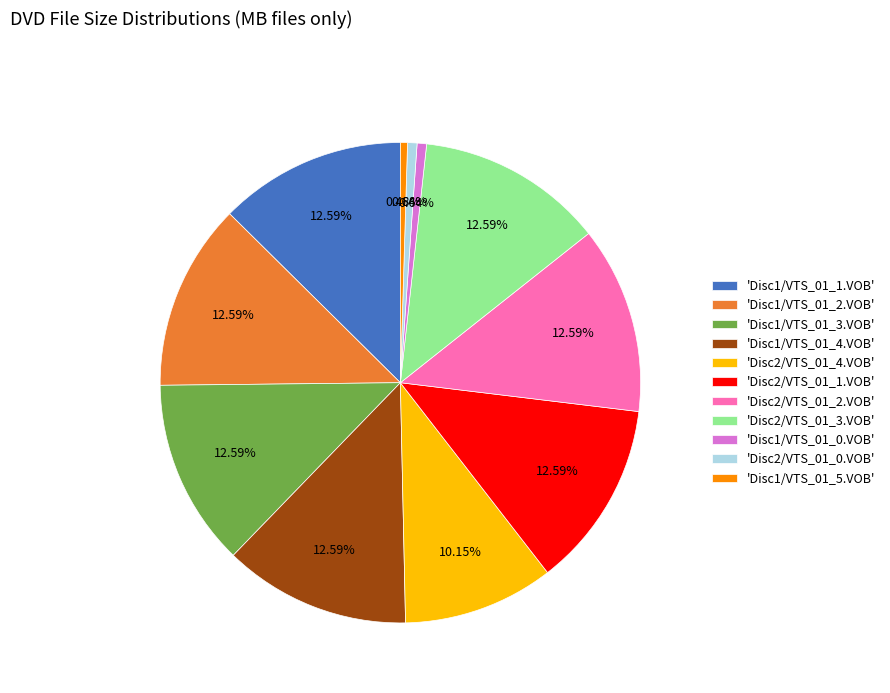

To the nearest percent, what is the difference between the largest and smallest slice percentages?

12%